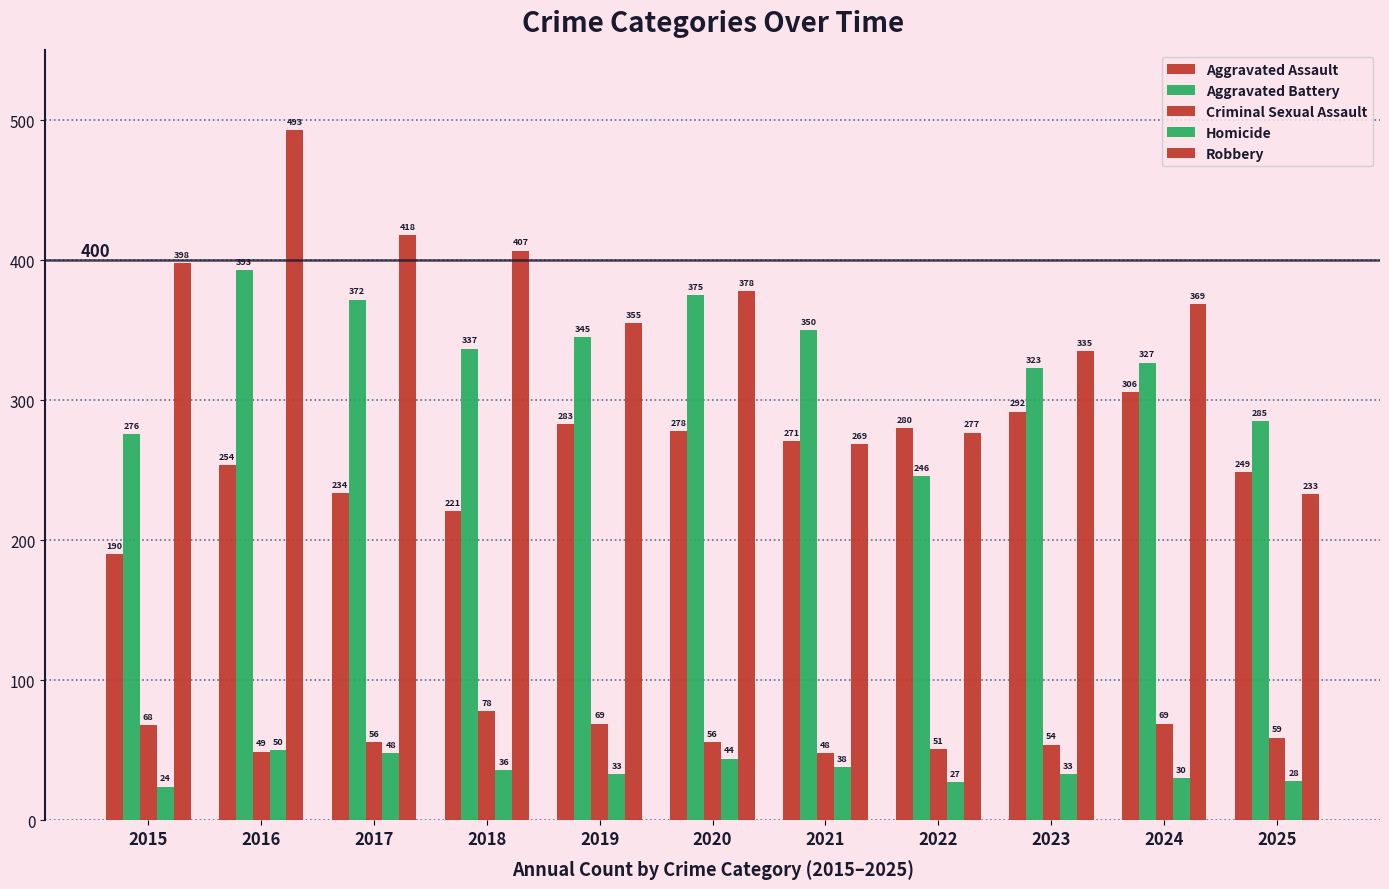

The Homicide series shows 57 at 2018. True or false?

False